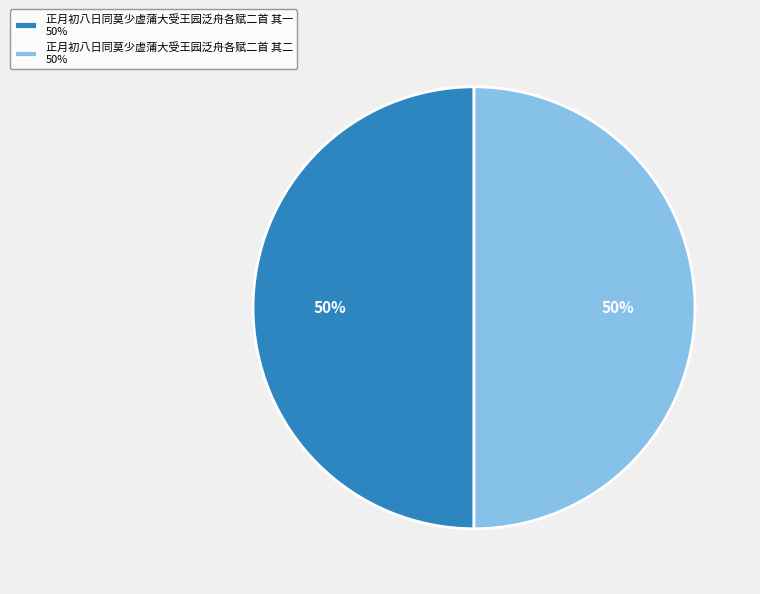

What is the ratio of the value at 正月初八日同莫少虚蒲大受王园泛舟各赋二首 其一 to the value at 正月初八日同莫少虚蒲大受王园泛舟各赋二首 其二?

1.0